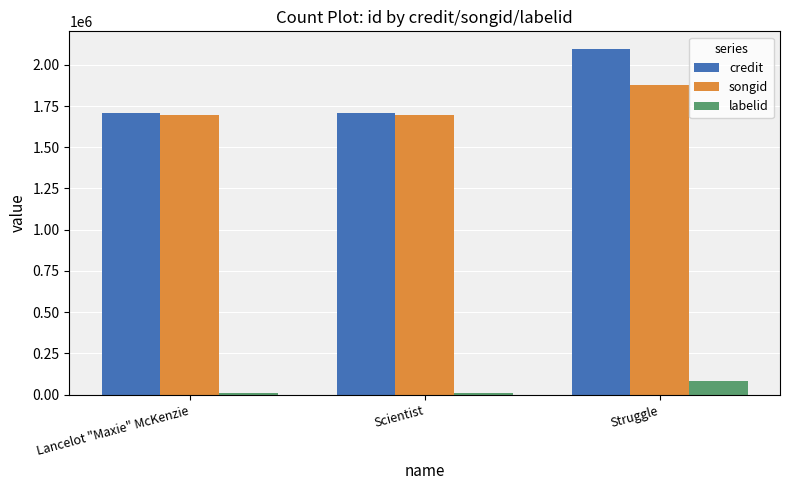

Which series changed the most between Lancelot "Maxie" McKenzie and Struggle?

credit